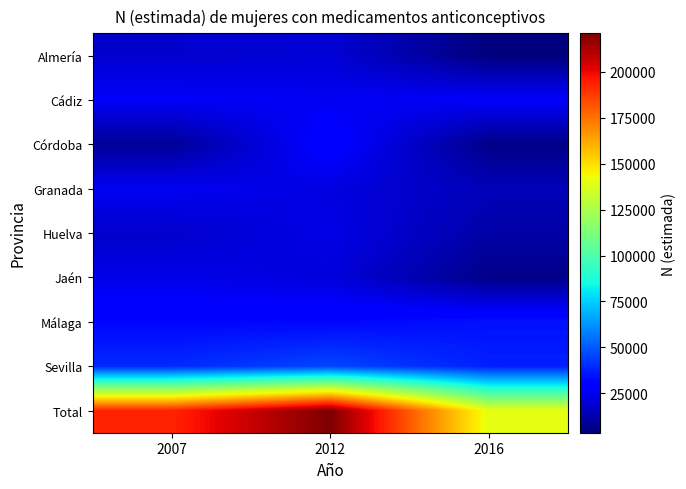

Reading left to right, list all the values displayed in this chart.

Almería: 2007=18726	2012=20011	2016=3507
Cádiz: 2007=27157	2012=25664	2016=27593
Córdoba: 2007=8107	2012=30541	2016=5546
Granada: 2007=25621	2012=22275	2016=14675
Huelva: 2007=18296	2012=23351	2016=11504
Jaén: 2007=23779	2012=21418	2016=5598
Málaga: 2007=31812	2012=32027	2016=34311
Sevilla: 2007=39619	2012=45776	2016=37545
Total: 2007=193115	2012=221064	2016=140279